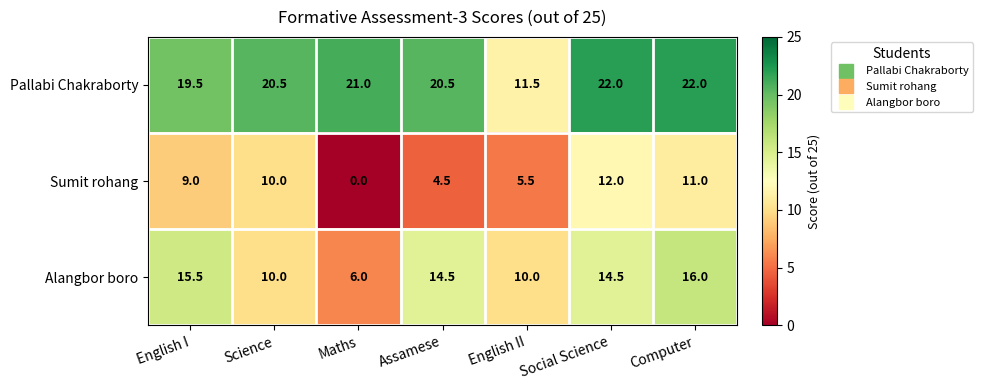

The value of Pallabi Chakraborty at Science is 20.5. True or false?

True